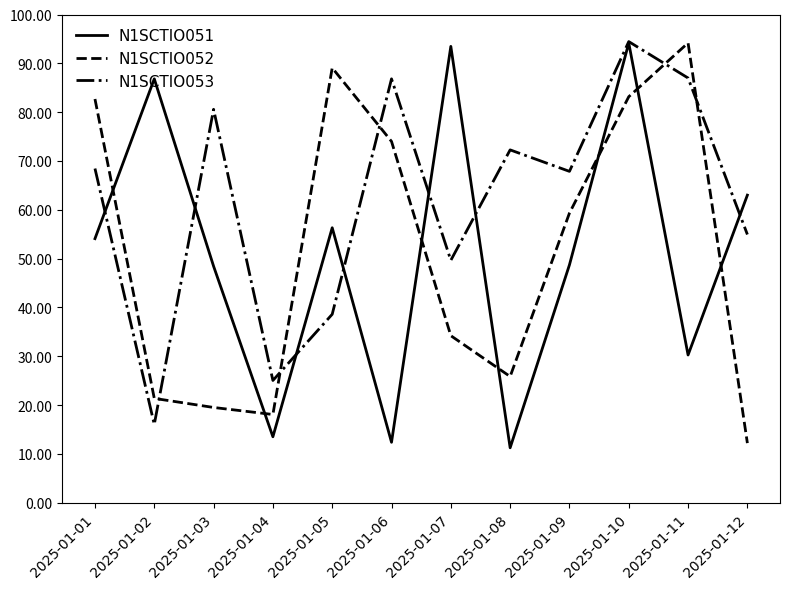

What is the maximum value shown in the chart?

94.5